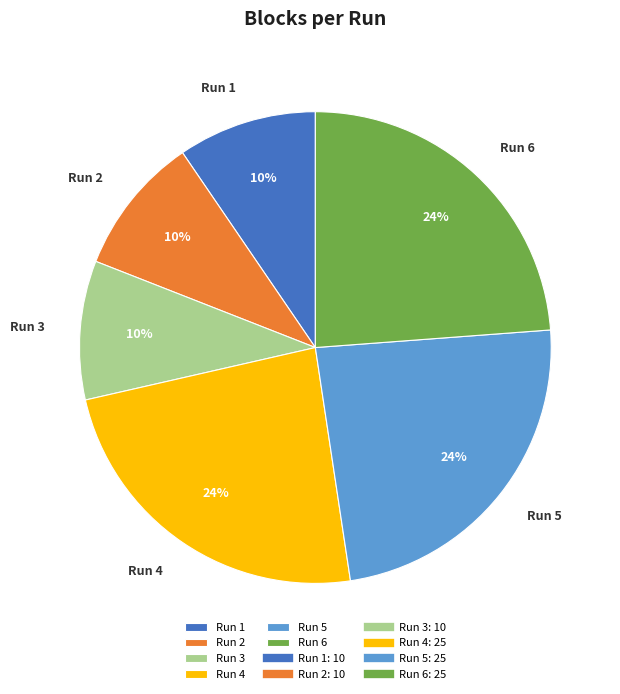

To the nearest percent, what is the average slice percentage?

17%